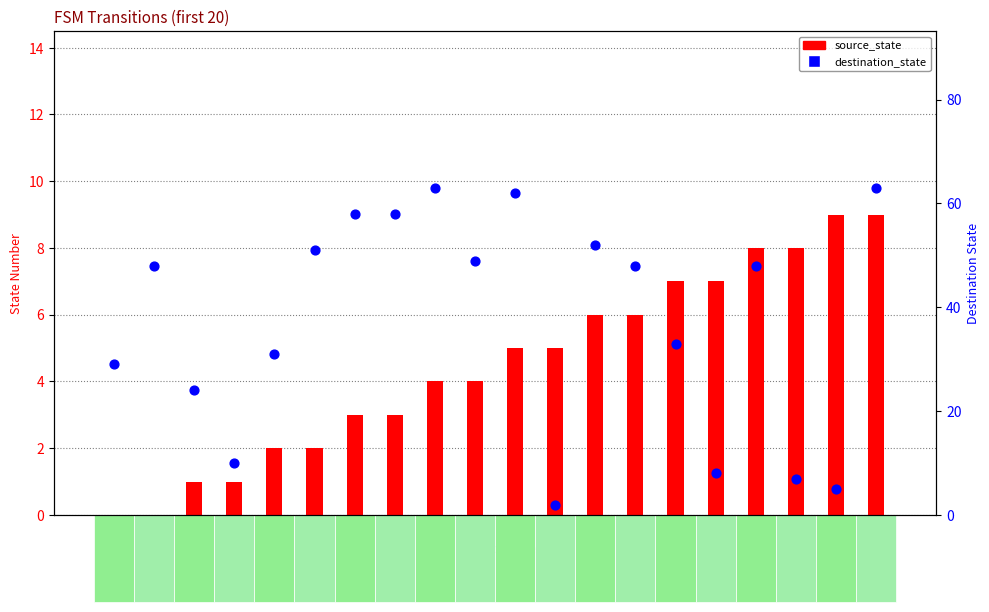

At which category is the sum across all series the highest?

19